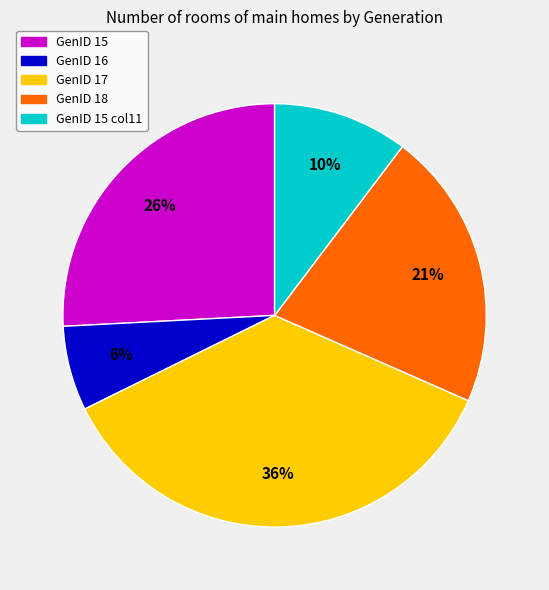

How many segments does this pie chart have?

5